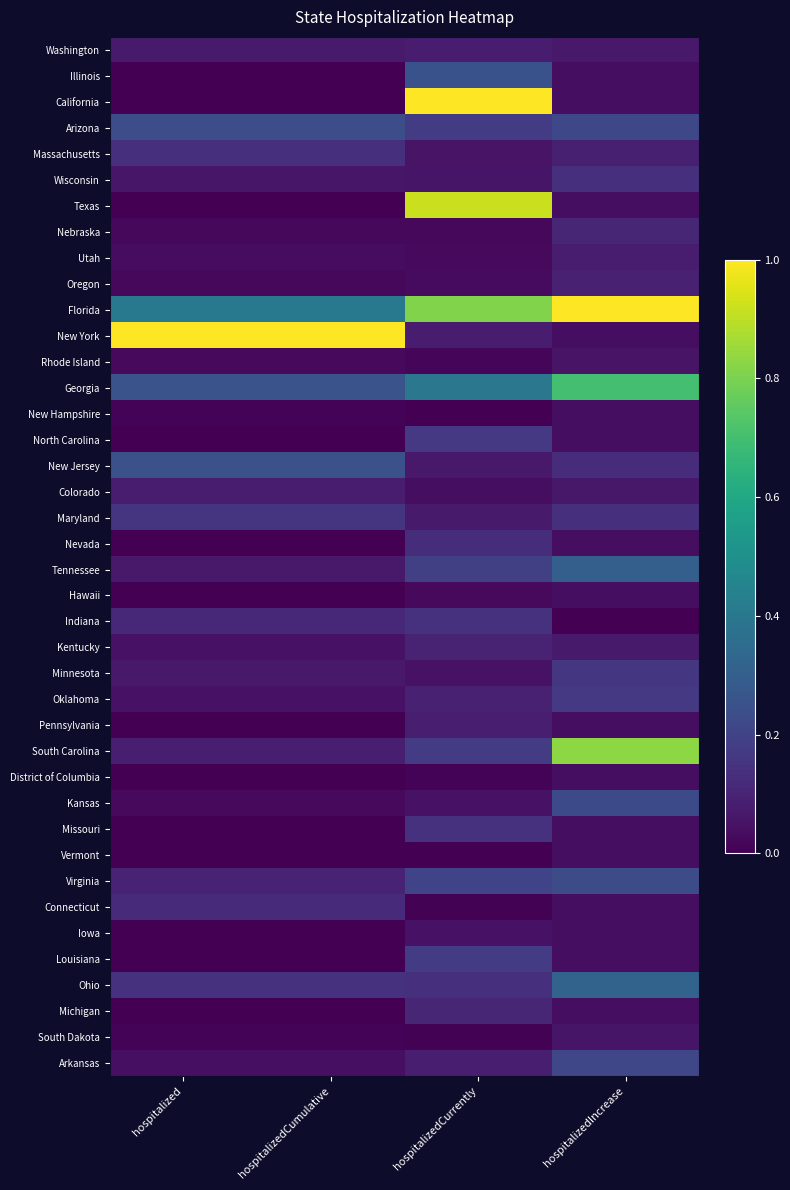

Which series has the largest total across all categories?

Florida